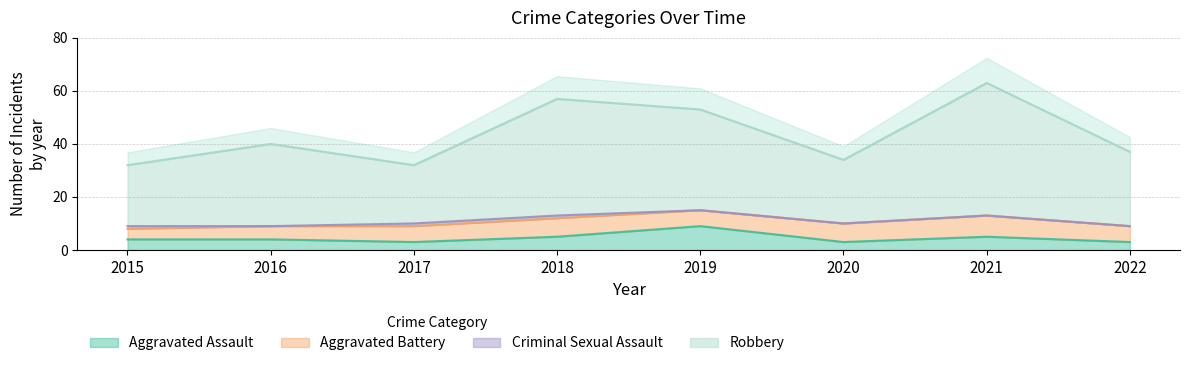

At which label does Robbery reach its peak?

2021